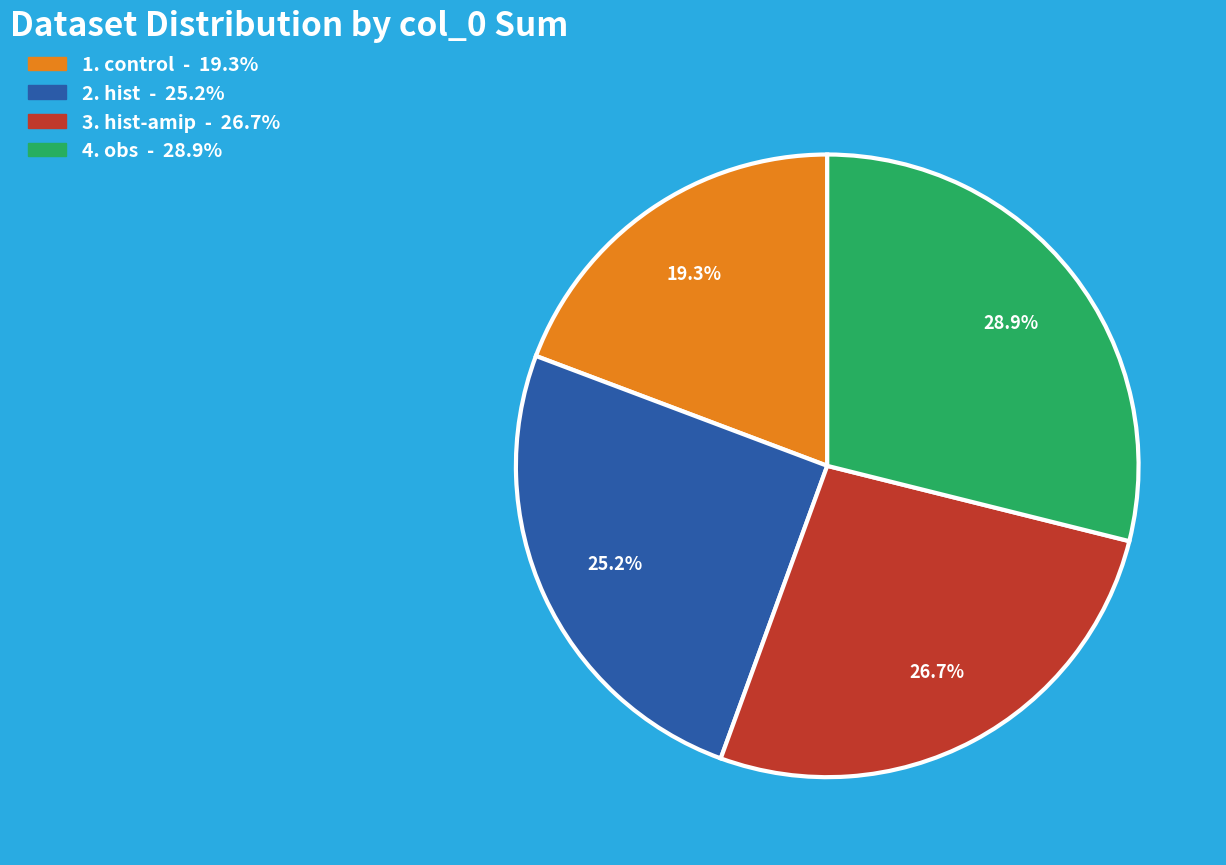

Is there a majority slice in this chart?

No